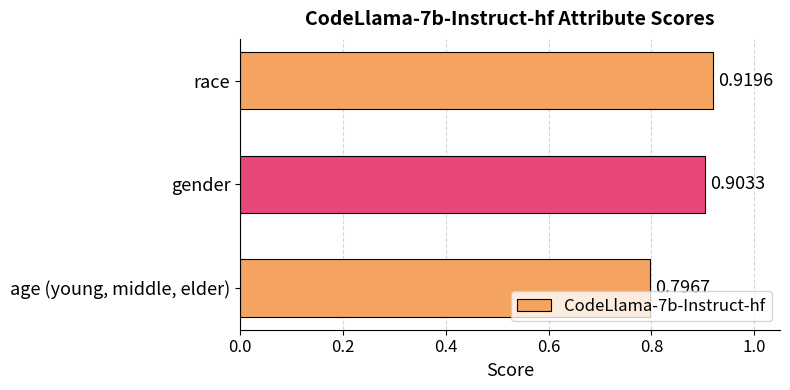

What is the change in value from age (young, middle, elder) to gender?

+0.1